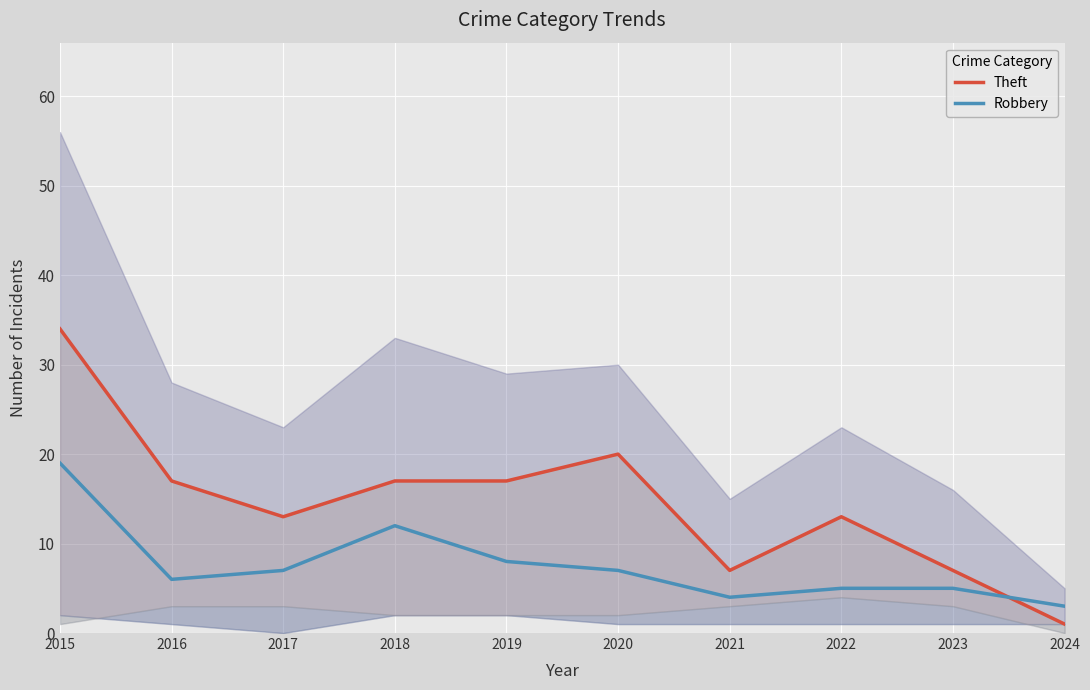

Rank the series by their maximum value, from lowest to highest.

Robbery, Theft